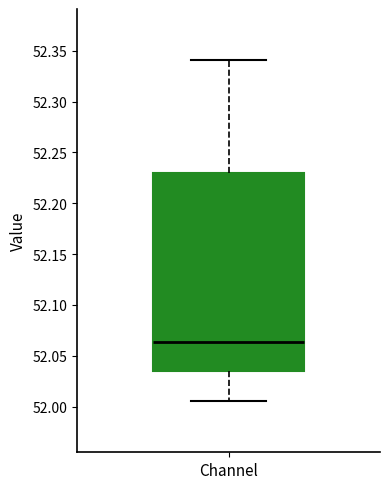

Transcribe this box plot: give where the median line is, the range the box spans, and where the two whiskers end, as read against the y-axis. The values are not printed on the chart, so give them approximately, as read against the axis.

median 52.065, box 52.035 to 52.230, whiskers 52.005 to 52.340